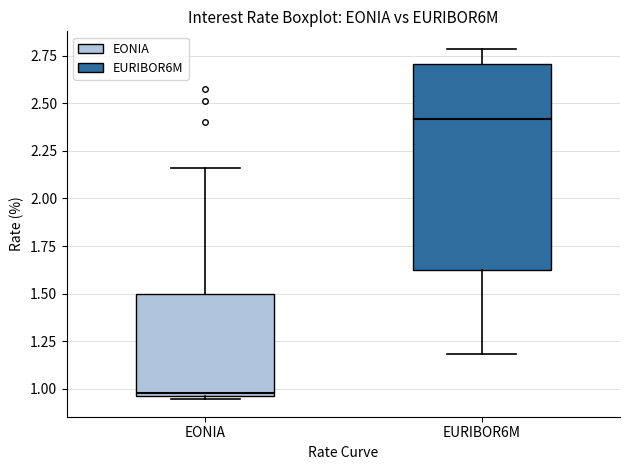

Reading left to right, read every box against the y-axis: the position of its median line, the range the box covers, and the ends of its whiskers. The values are not printed on the chart, so give them approximately, as read against the axis.

EONIA: median 1.00, box 0.95 to 1.50, whiskers 0.95 (just below the box's lower edge) to 2.15
EURIBOR6M: median 2.40, box 1.60 to 2.70, whiskers 1.20 to 2.80